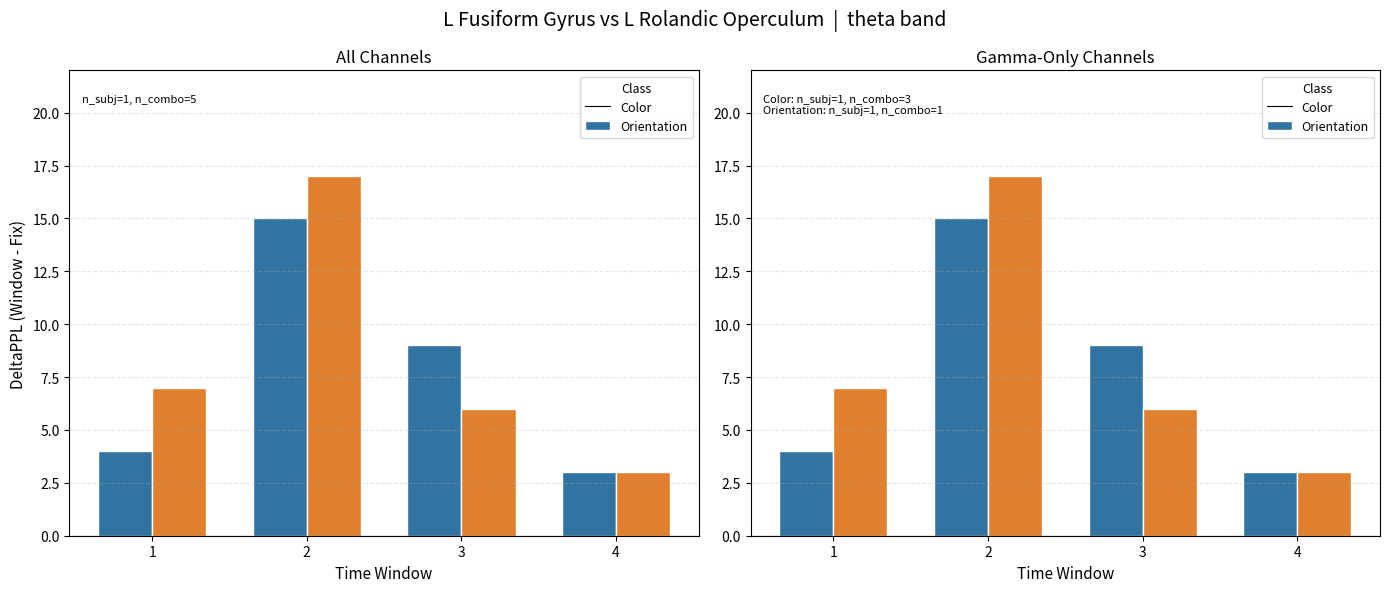

Does the chart contain any negative values?

No